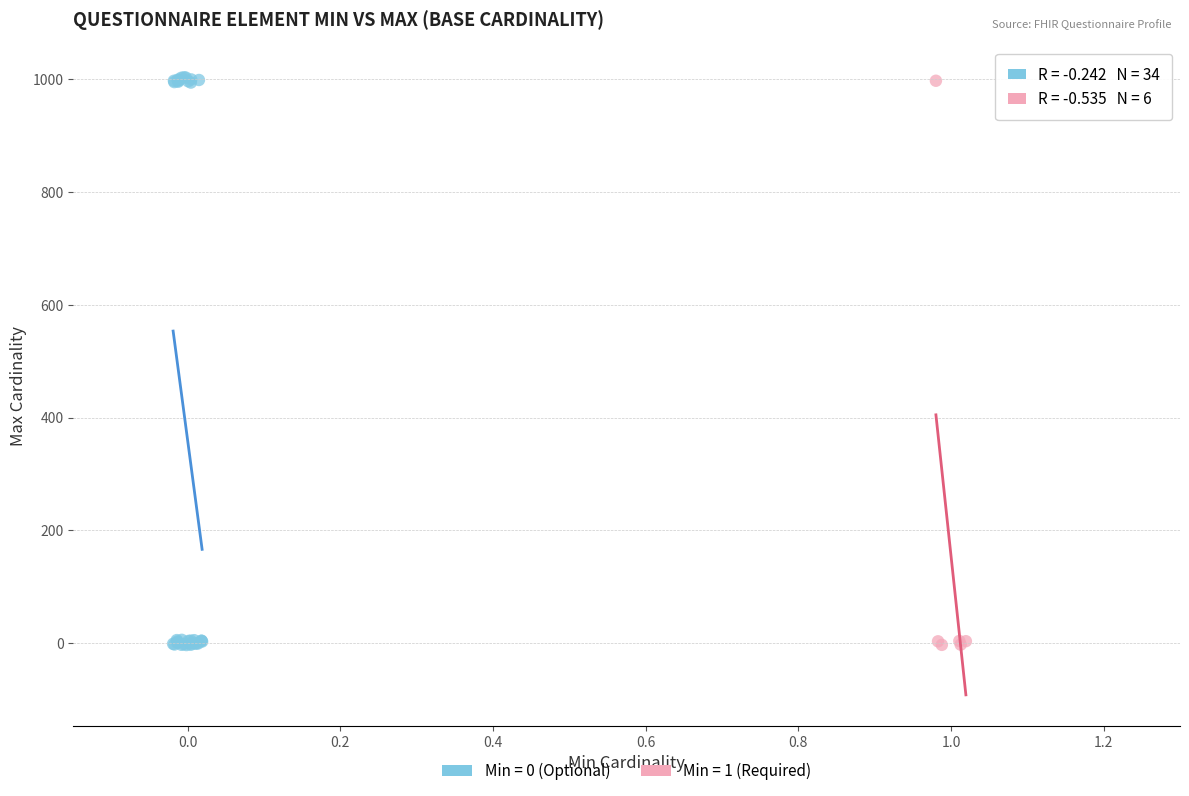

Which series has the largest Y range (max minus min)?

Min = 0 (Optional)